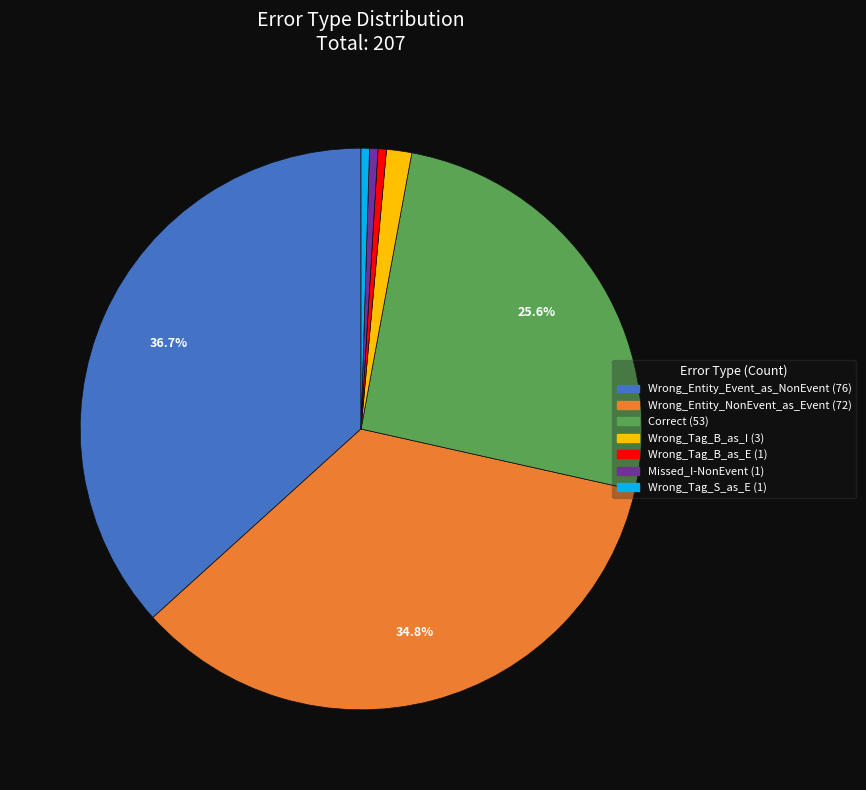

Is there any slice that represents more than half of the pie?

No